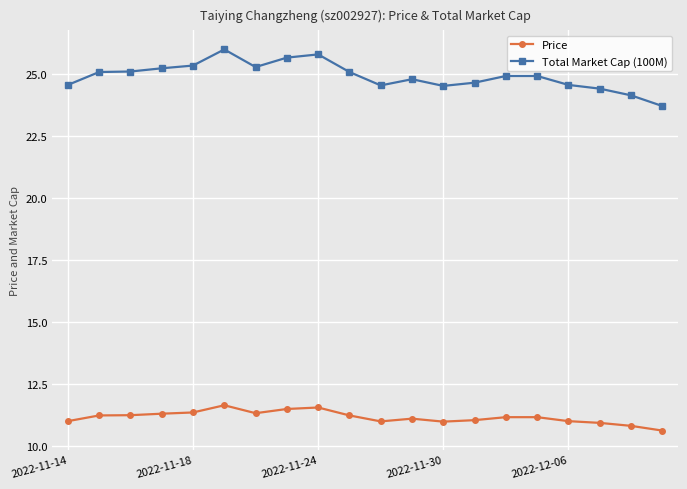

List the series in order of their overall mean, lowest first.

Price, Total Market Cap (100M)